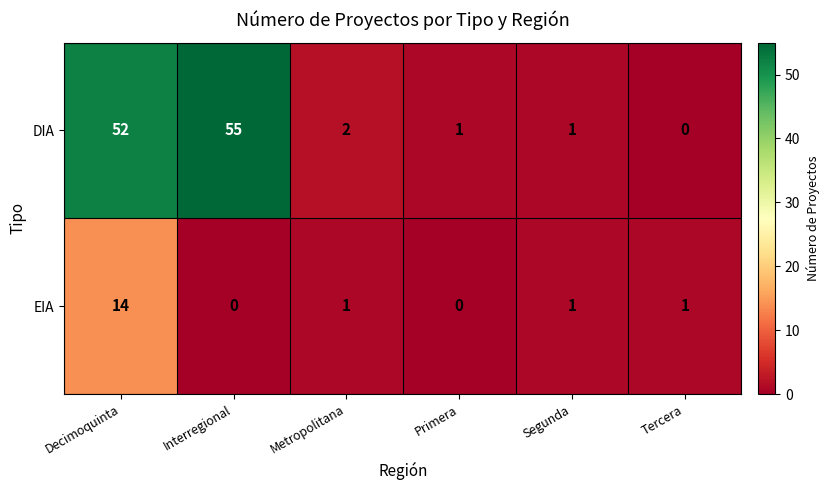

The EIA series shows 1 at Tercera. True or false?

True